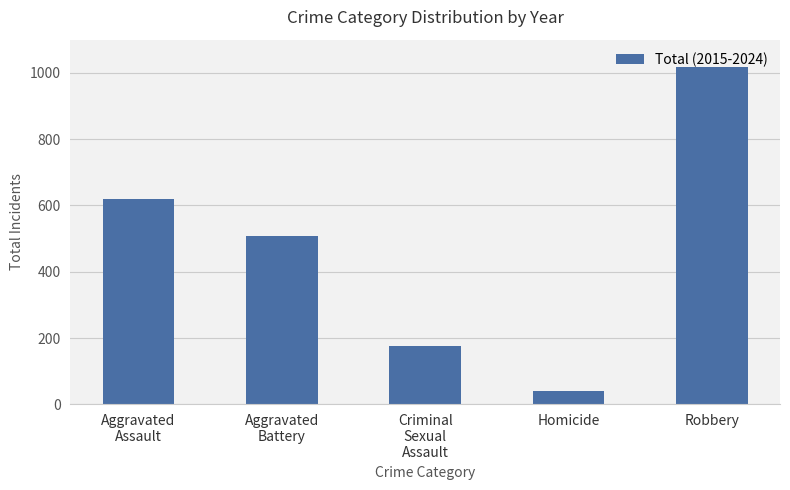

Reading left to right, what are all the values shown in this chart?

620	509	176	41	1018